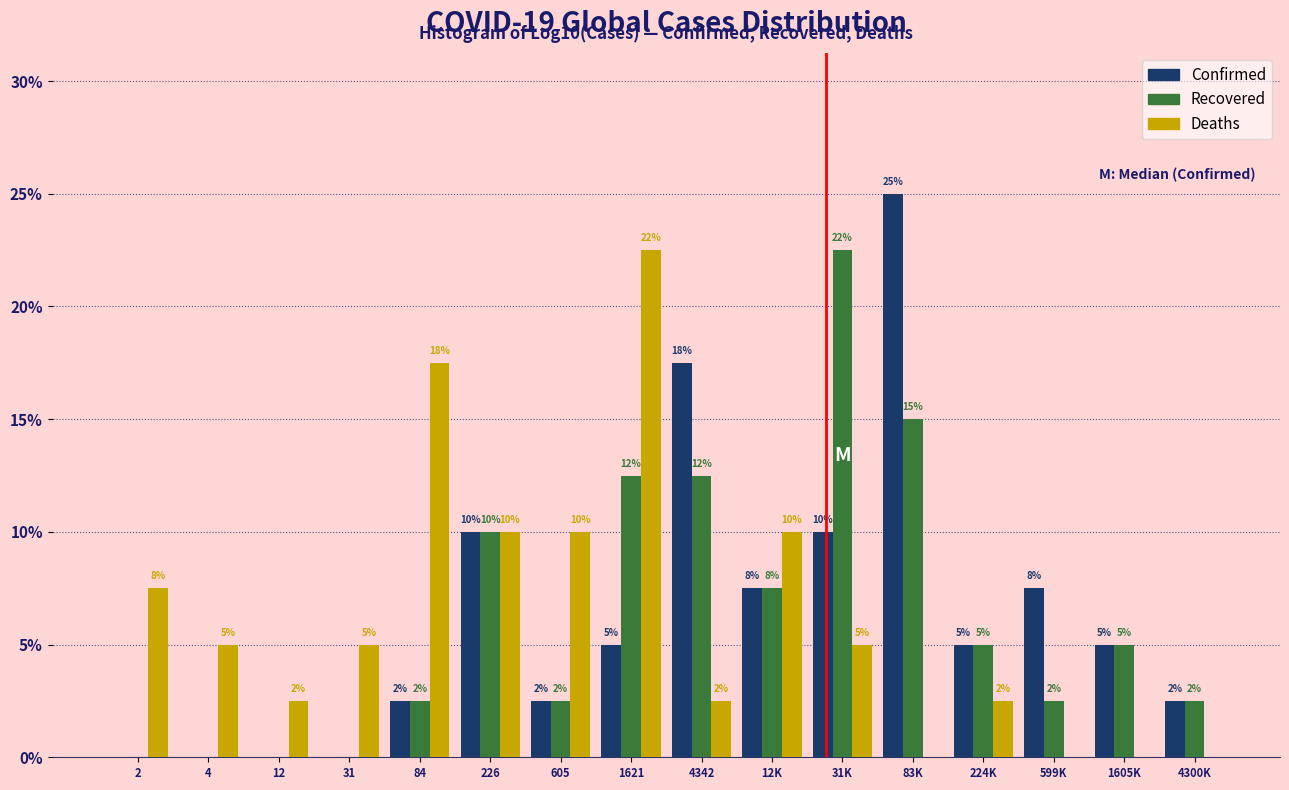

Does the chart contain stacked bars?

No